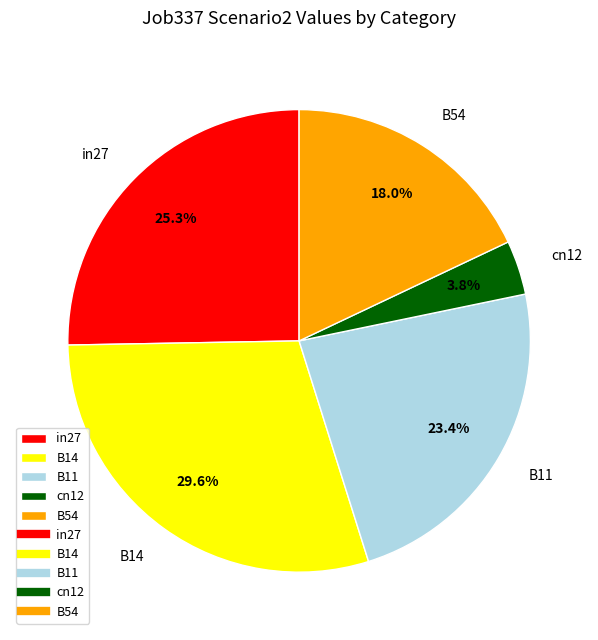

Which category has the smallest portion of the pie?

cn12